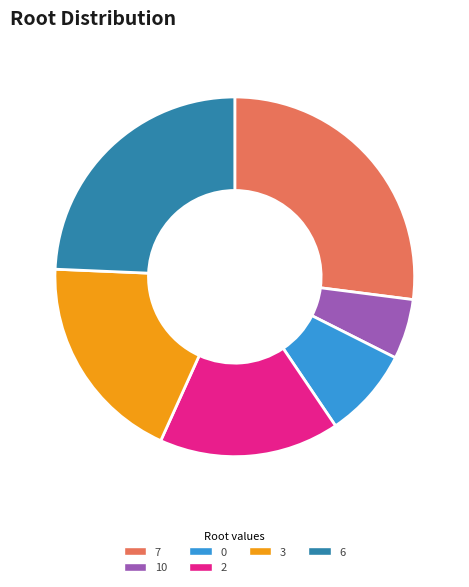

Is the sum of 2 and 7 greater than half?

No